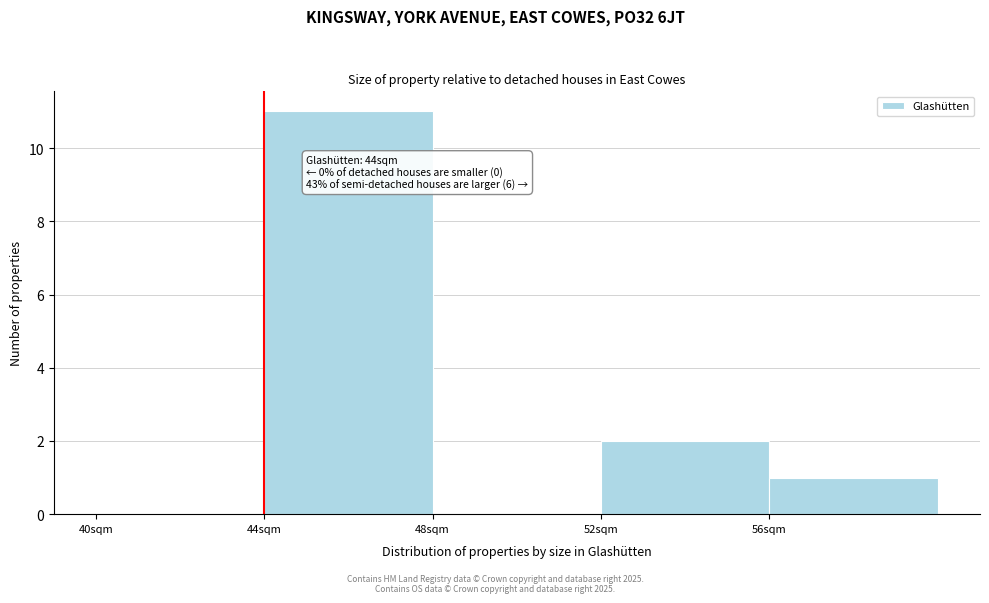

Over which range of the x-axis is the bar tallest?

44 to 48